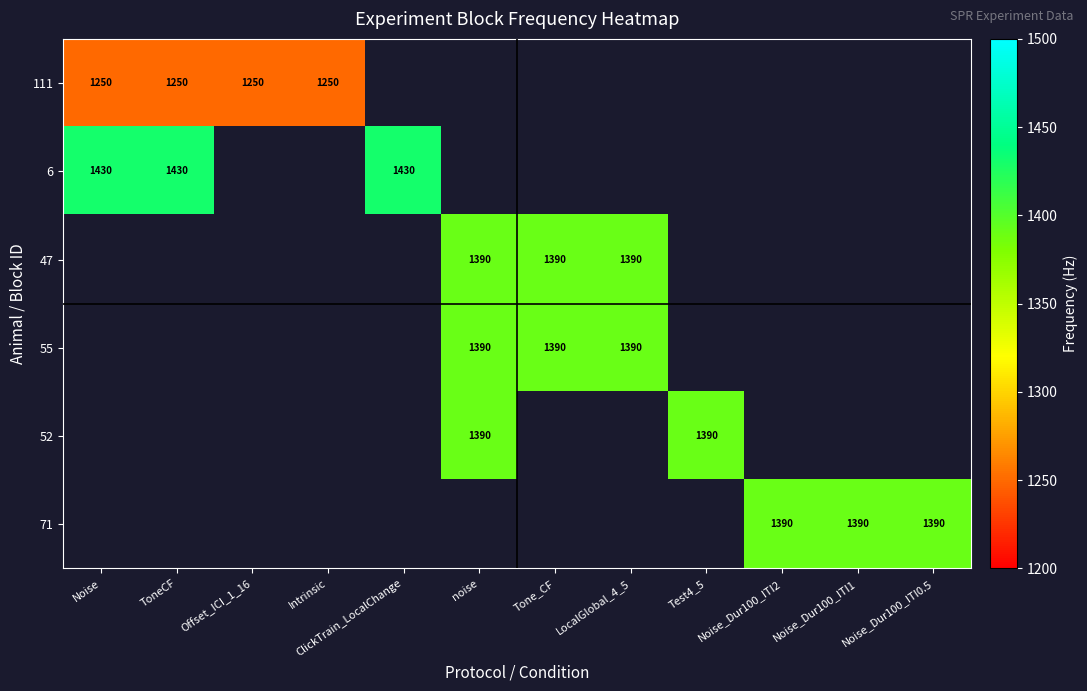

At how many categories does at least one series exceed 1363?

10